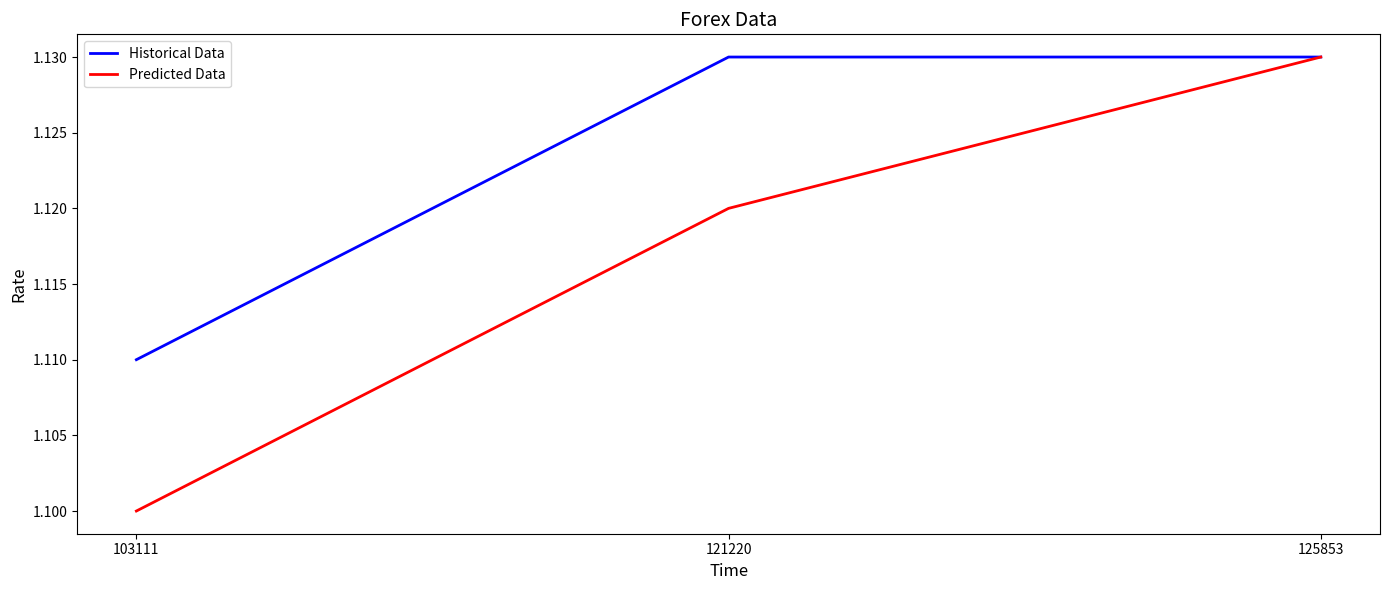

Rank the series by their average value, from lowest to highest.

Predicted Data, Historical Data